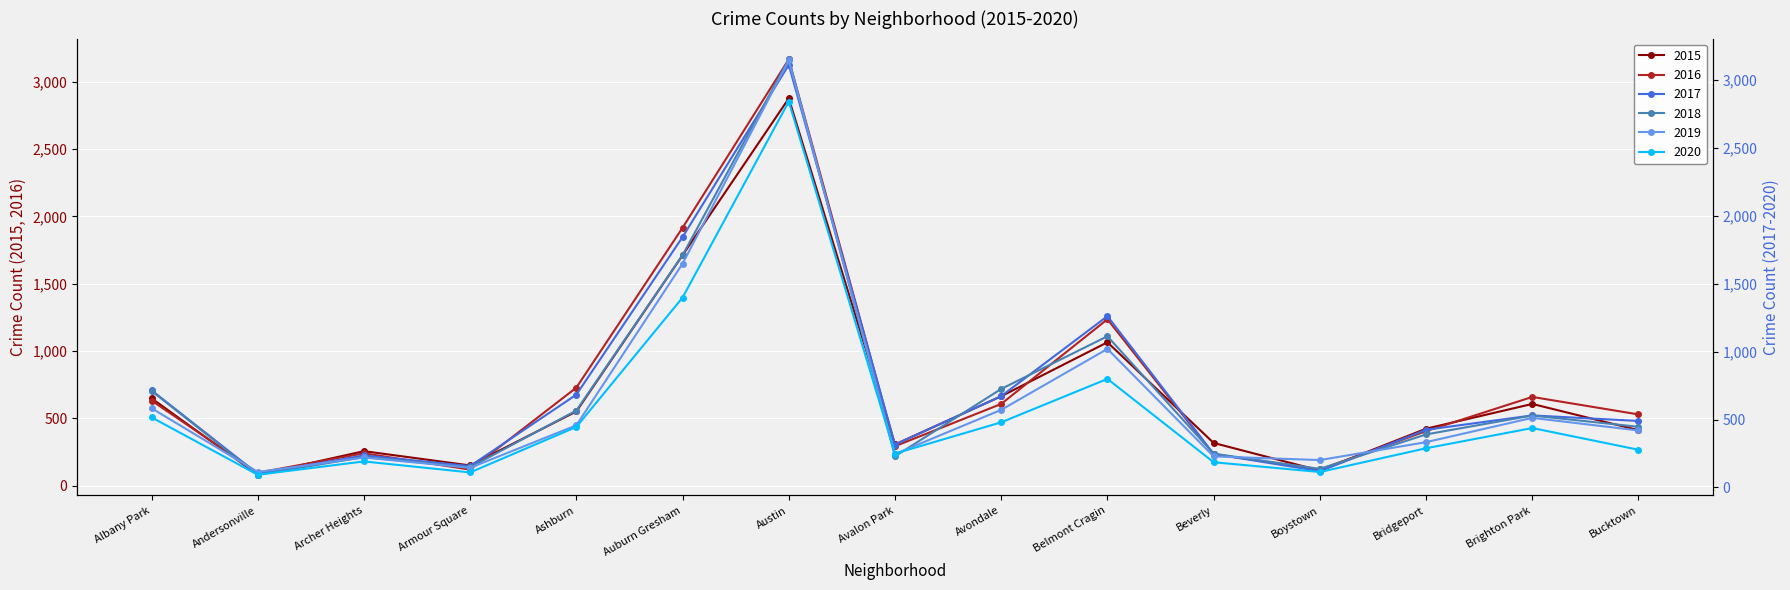

True or false: 2020 has more than 1 points higher than both neighbors.

True